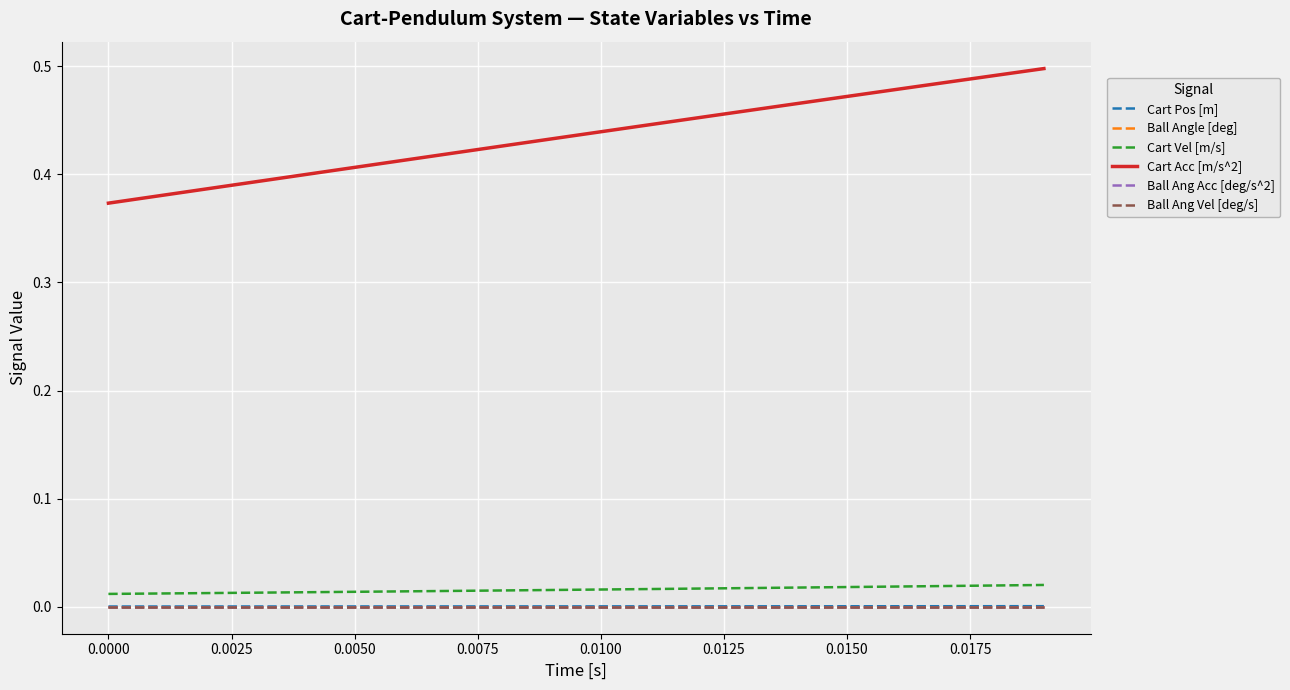

Does the chart display data point markers on the line(s)?

No